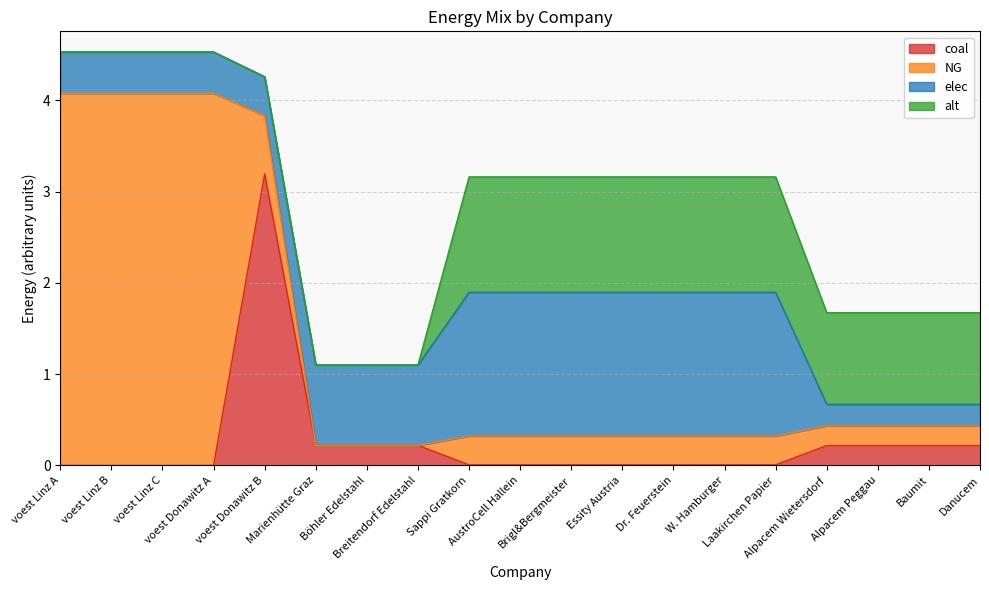

The alt series shows 0.0 at voest Linz A. True or false?

True